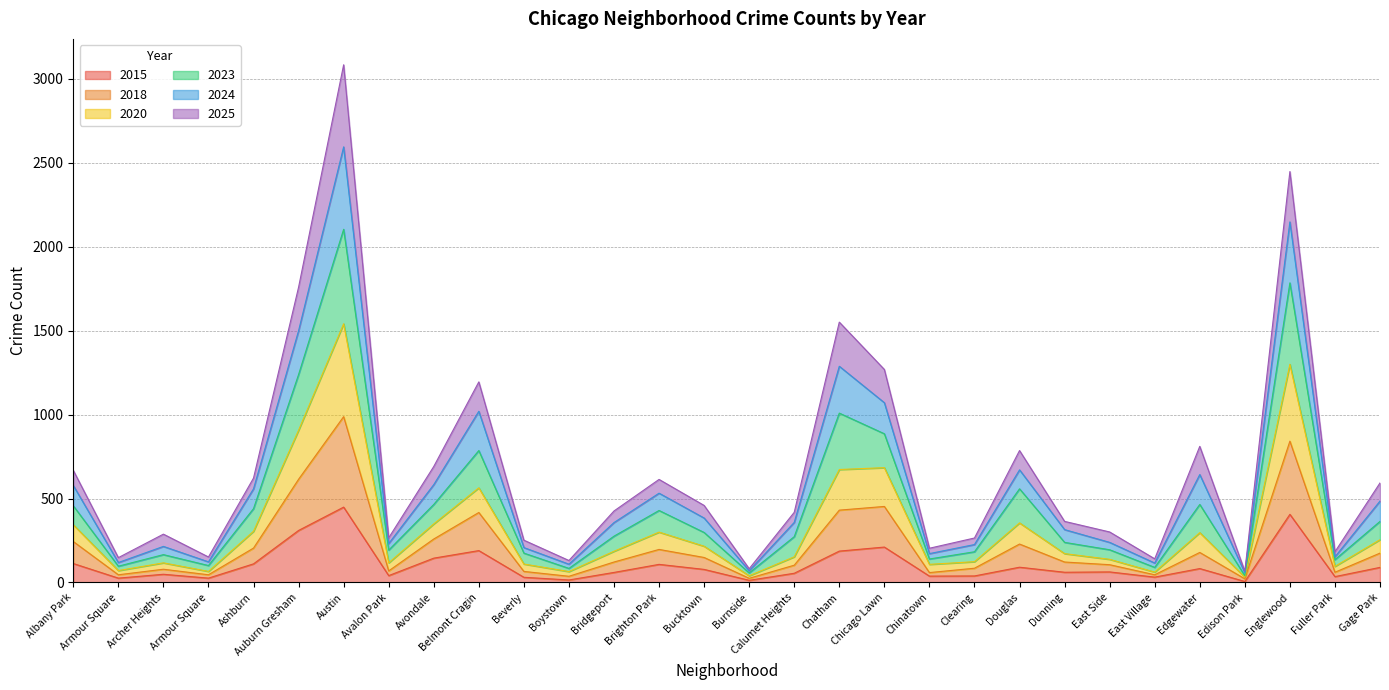

What are all the series names shown in the legend?

2015, 2018, 2020, 2023, 2024, 2025